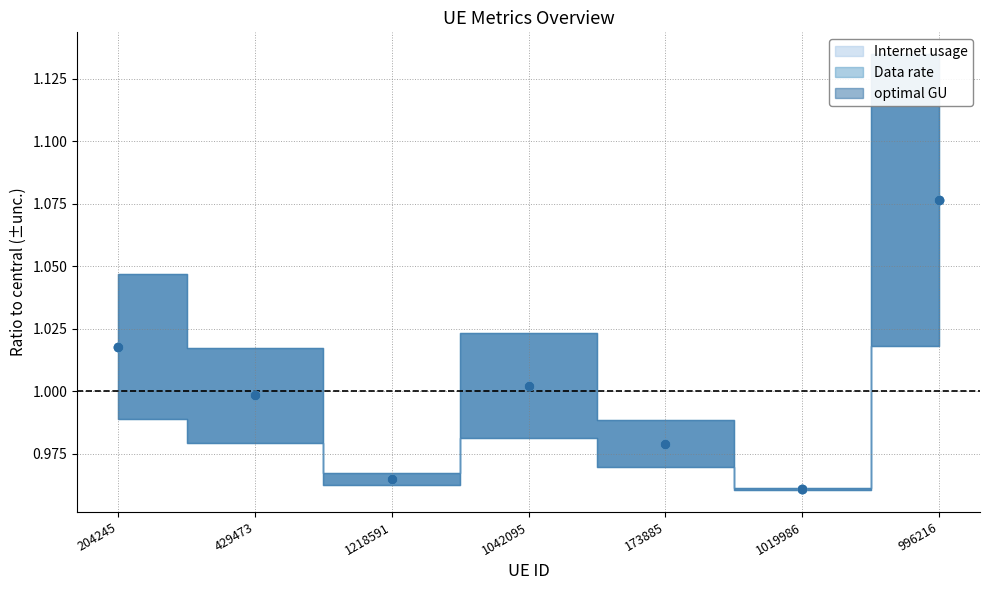

Between 204245 and 996216, which is larger?

996216